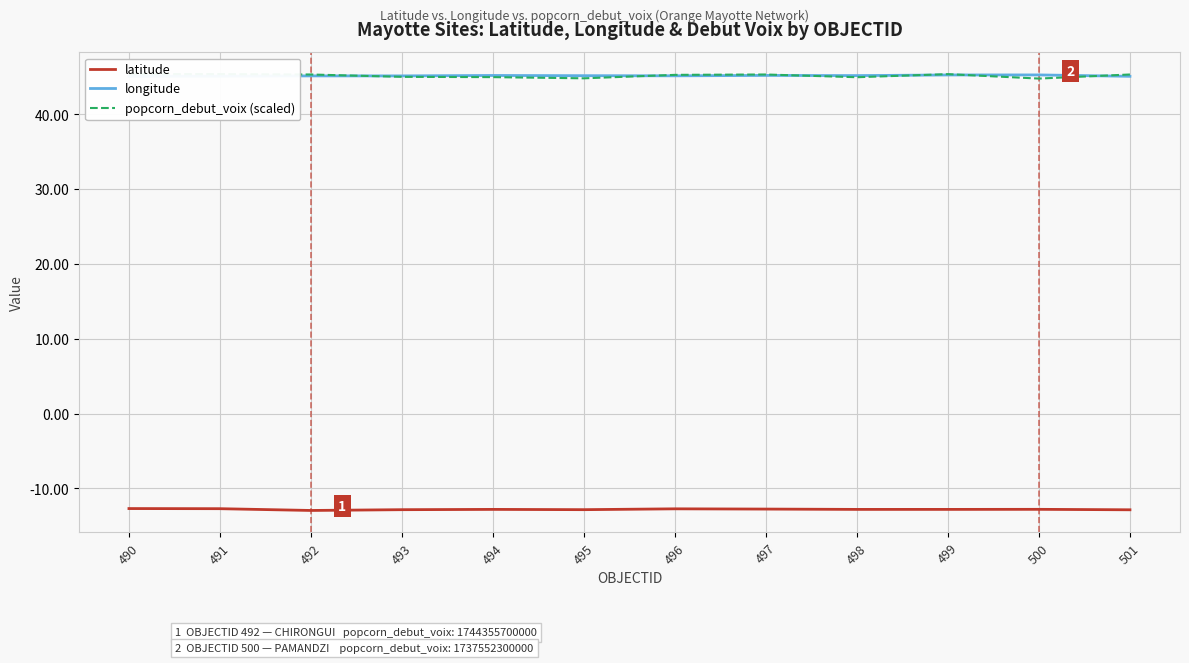

What is the average value of the popcorn_debut_voix (scaled) series?

45.2